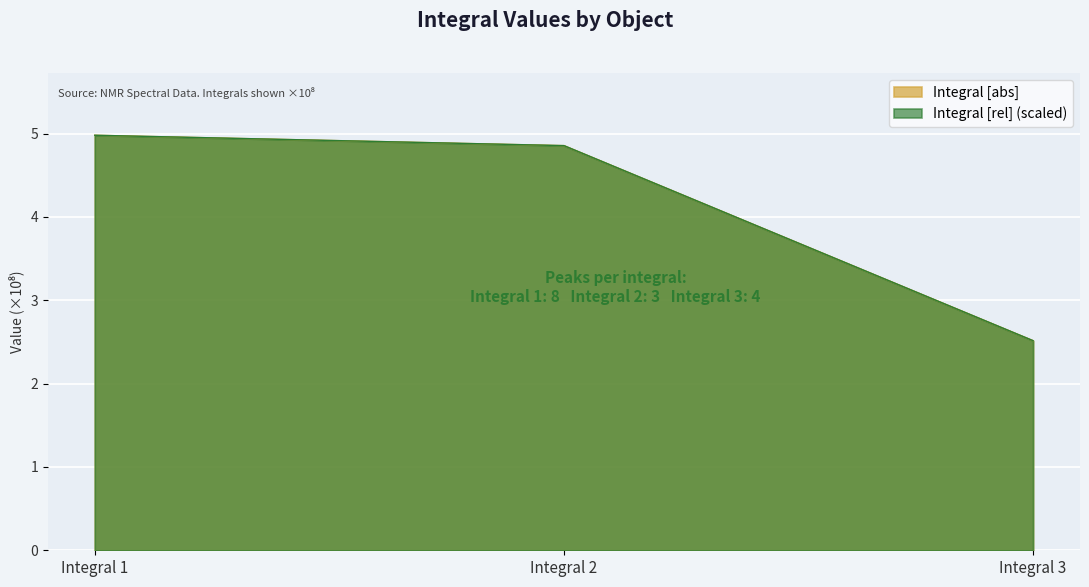

What is the difference between the Integral [rel] values at Integral 1 and Integral 2?

0.1